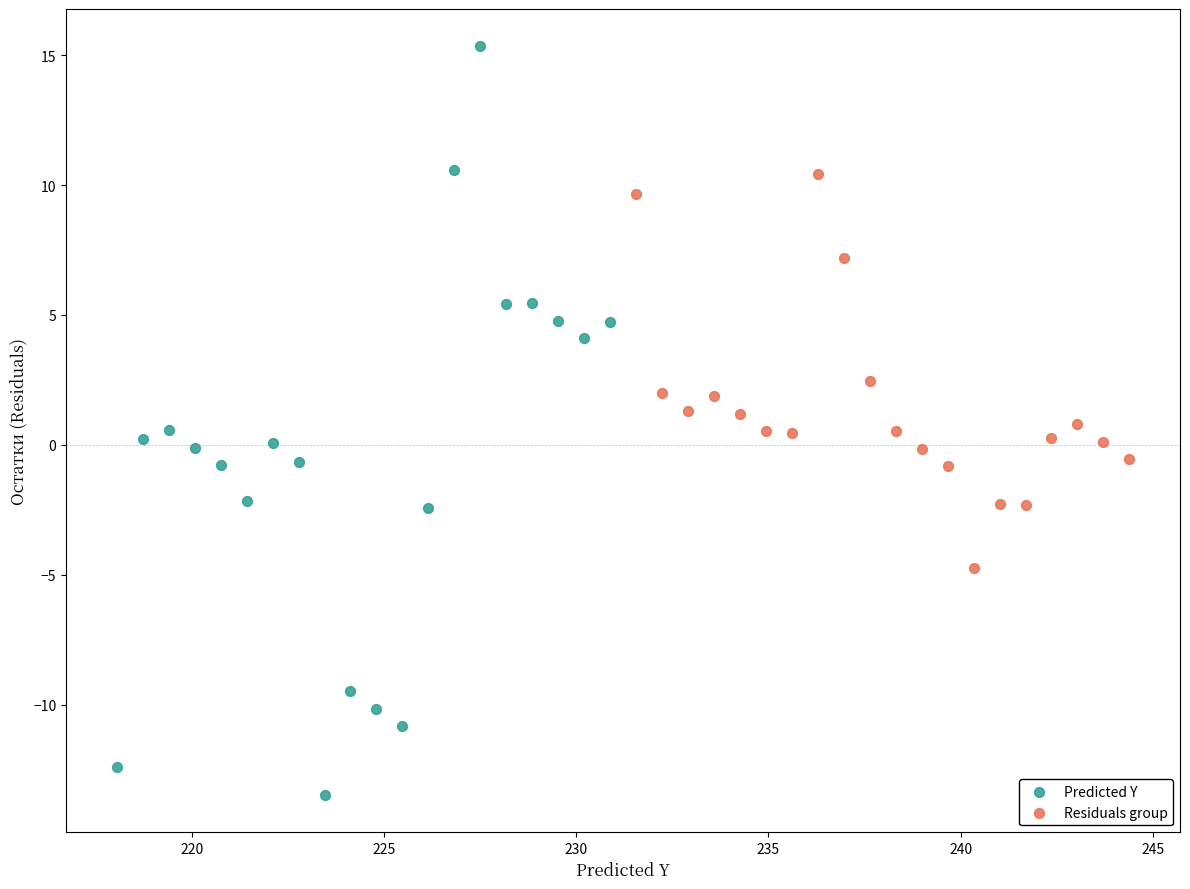

Which series reaches the maximum Y coordinate?

Predicted Y